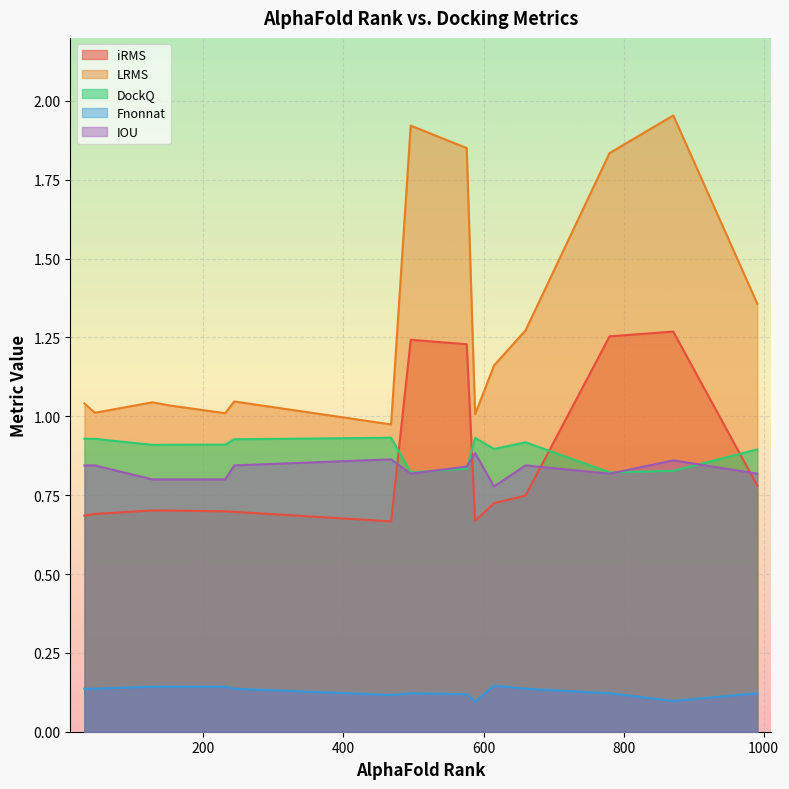

True or false: iRMS and IOU intersect in this chart.

True